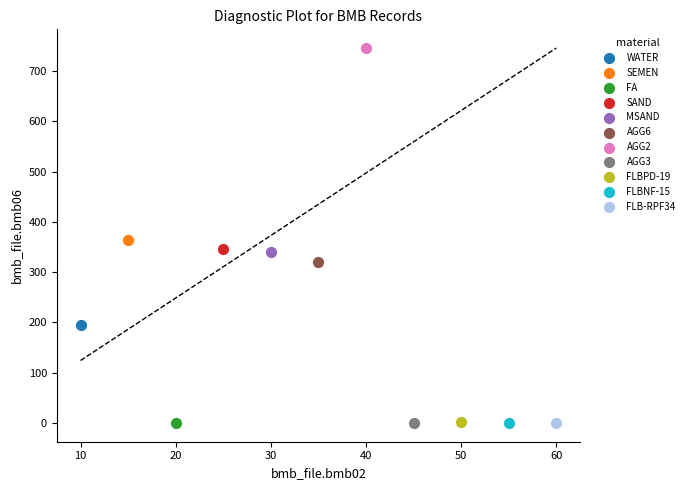

Which series reaches the maximum Y coordinate?

AGG2